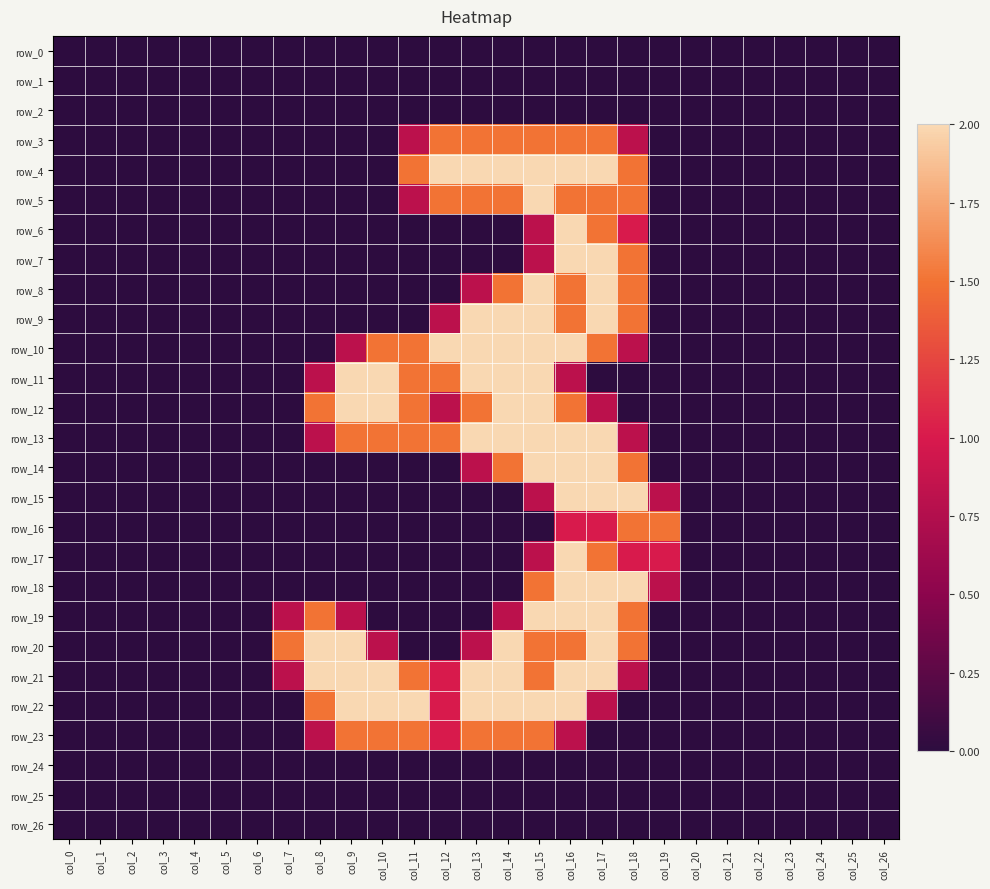

Rank the series at col_15 from lowest to highest value.

row_0, row_1, row_2, row_16, row_24, row_25, row_26, row_6, row_7, row_15, row_17, row_3, row_18, row_20, row_21, row_23, row_4, row_5, row_8, row_9, row_10, row_11, row_12, row_13, row_14, row_19, row_22